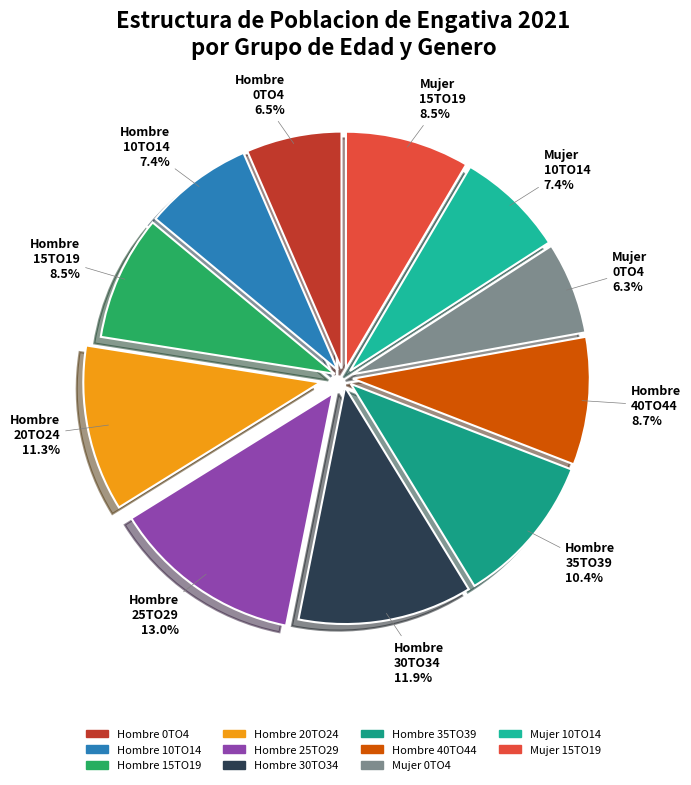

Which category has the biggest portion of the pie?

Hombre 25TO29